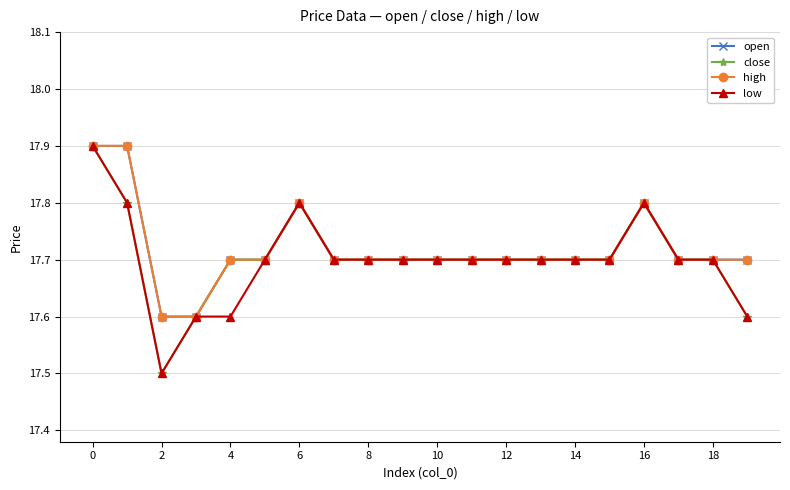

Reading left to right, transcribe all the data shown in this chart.

open: 17.9	17.9	17.6	17.6	17.7	17.7	17.8	17.7	17.7	17.7	17.7	17.7	17.7	17.7	17.7	17.7	17.8	17.7	17.7	17.7
close: 17.9	17.8	17.5	17.6	17.7	17.7	17.8	17.7	17.7	17.7	17.7	17.7	17.7	17.7	17.7	17.7	17.8	17.7	17.7	17.6
high: 17.9	17.9	17.6	17.6	17.7	17.7	17.8	17.7	17.7	17.7	17.7	17.7	17.7	17.7	17.7	17.7	17.8	17.7	17.7	17.7
low: 17.9	17.8	17.5	17.6	17.6	17.7	17.8	17.7	17.7	17.7	17.7	17.7	17.7	17.7	17.7	17.7	17.8	17.7	17.7	17.6